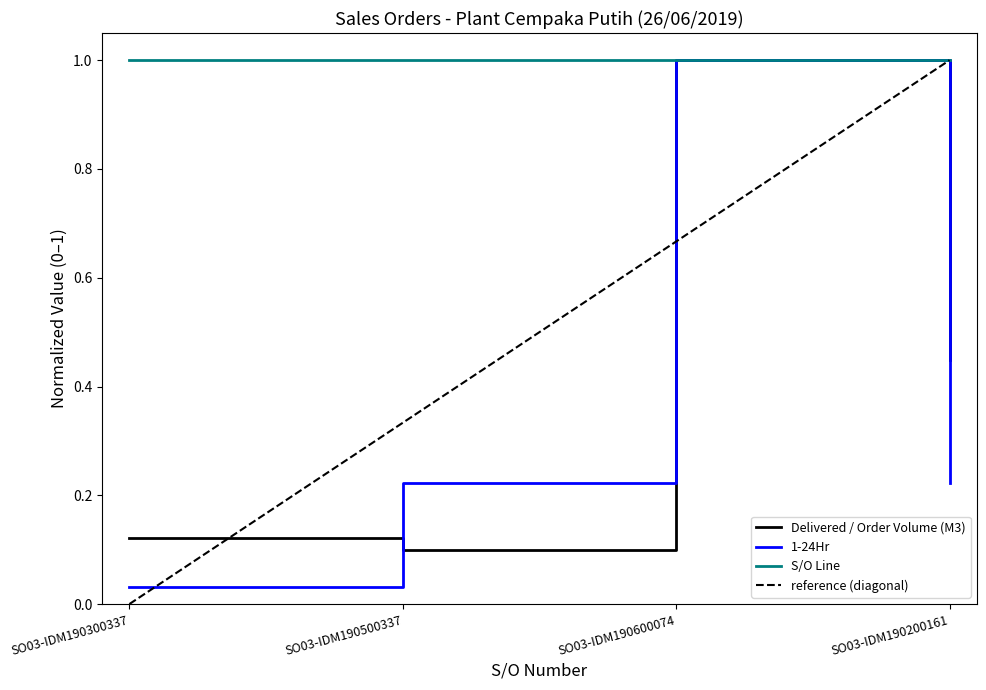

What is the label of the 4th point from the right?

SO03-IDM190300337